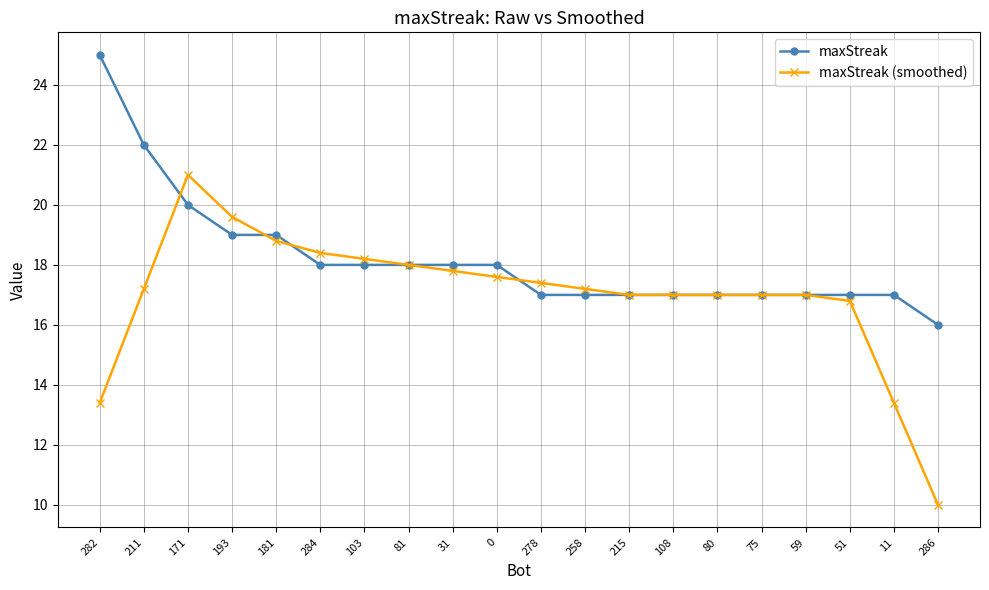

What is the value of the maxStreak (smoothed) point at the 7th from the left?

18.2